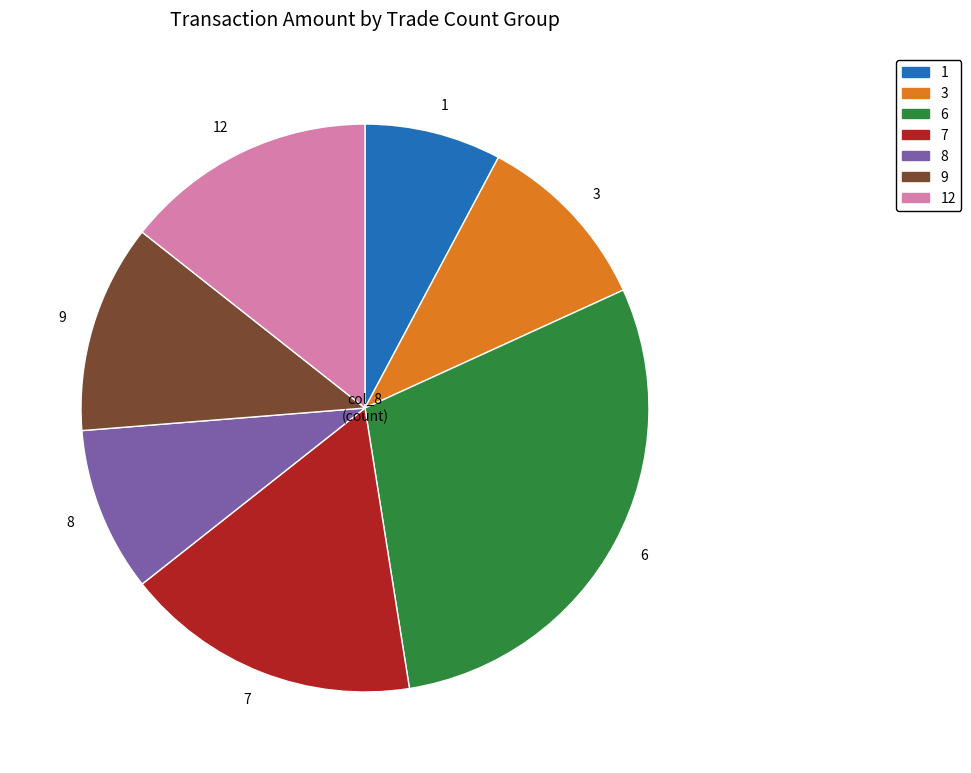

Does 6 account for over 50% of the chart?

No